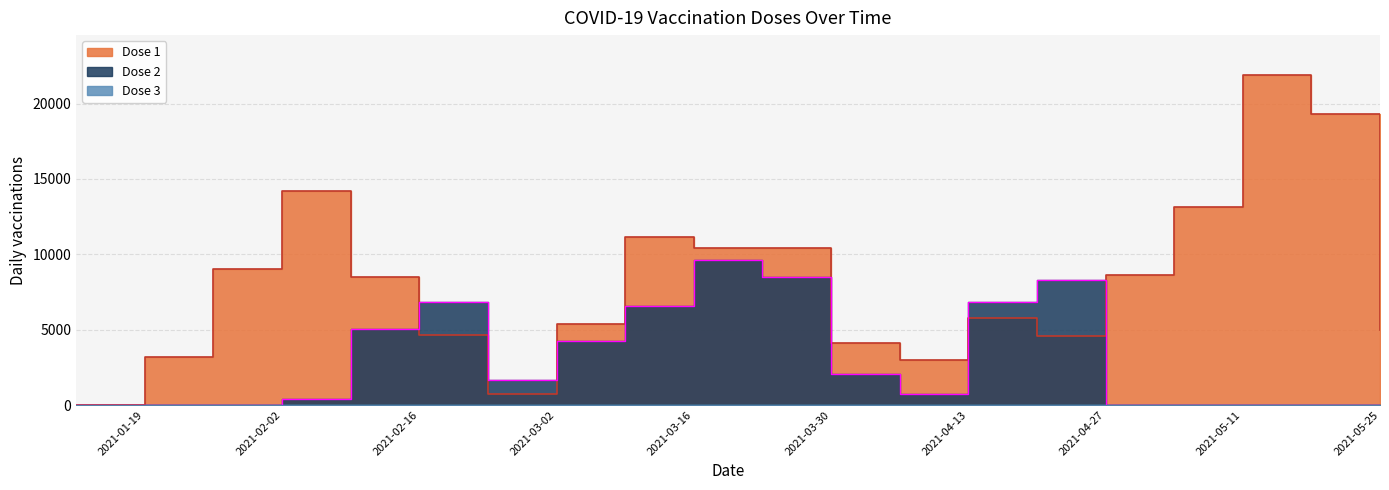

Which series has the largest range (max minus min)?

Dose 1